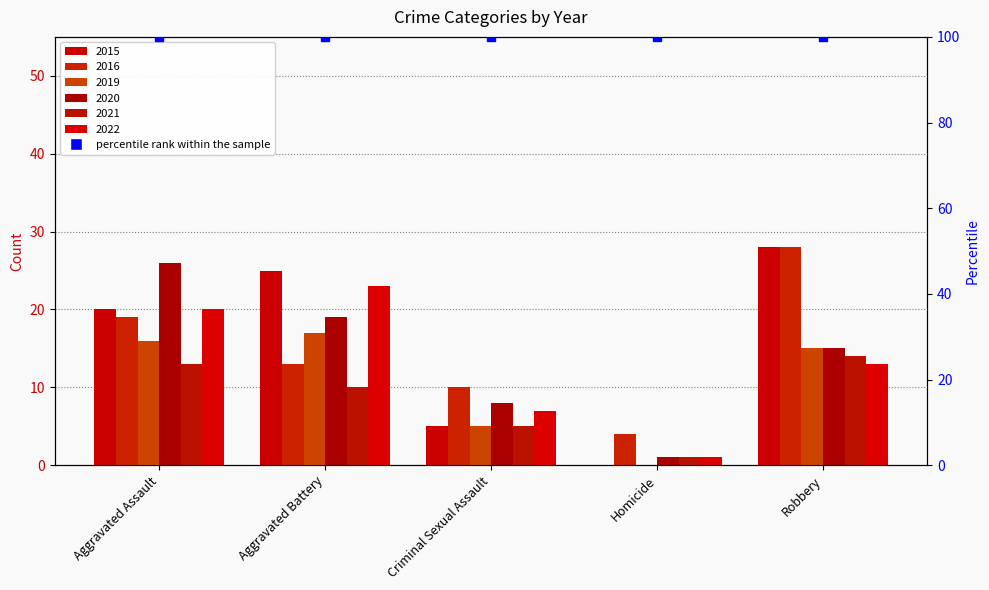

At which category is the sum across all series the highest?

Aggravated Assault